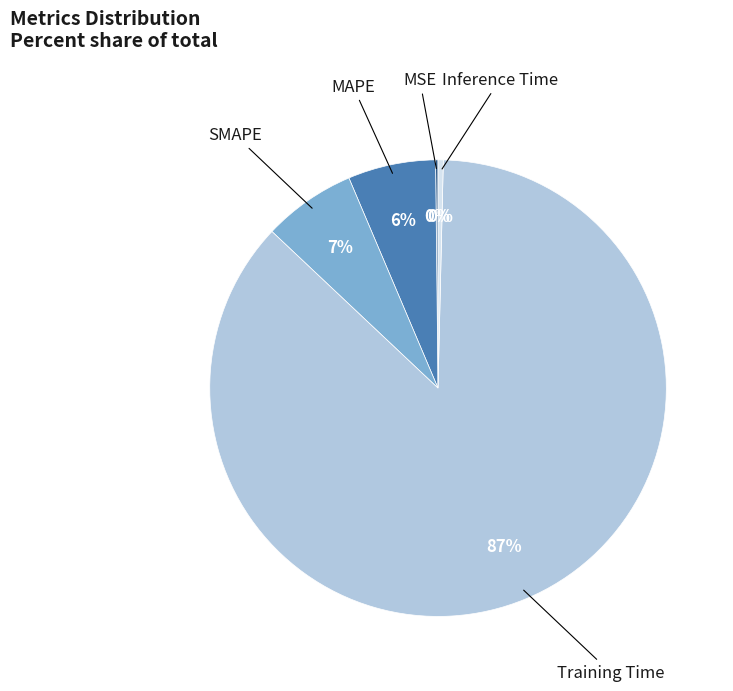

Is there any slice that represents more than half of the pie?

Yes